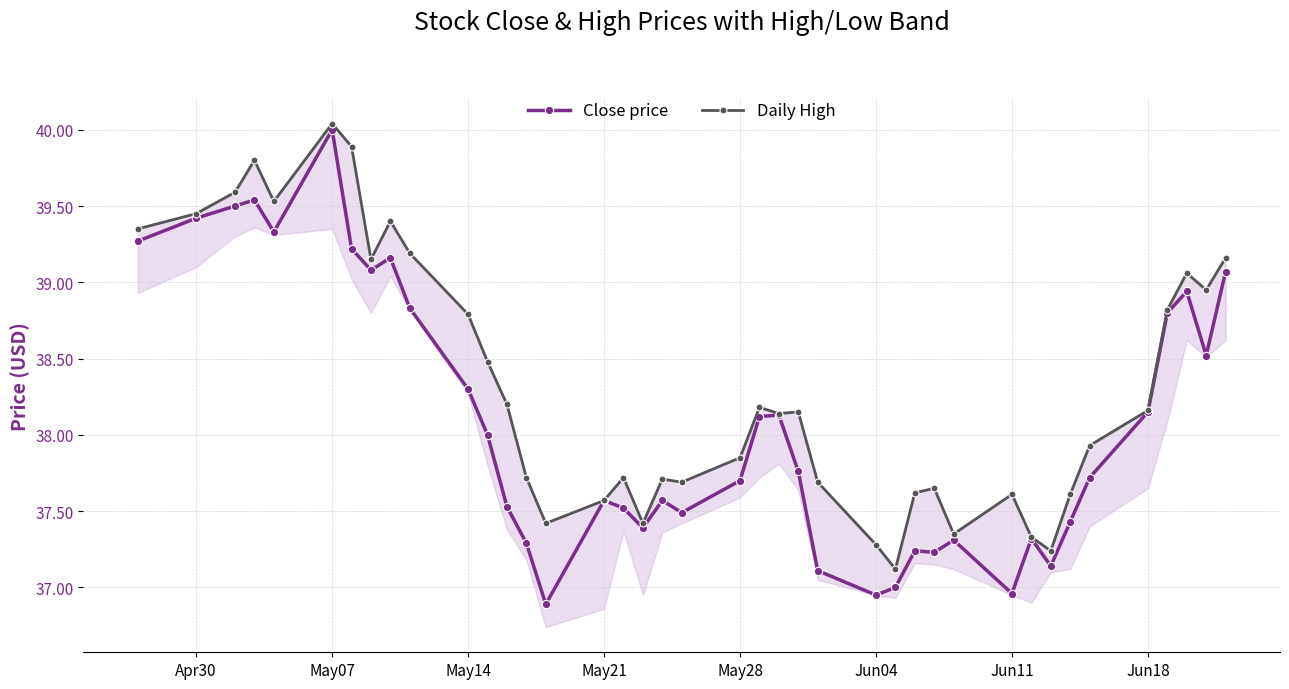

What is the average value of the Close price series?

38.1